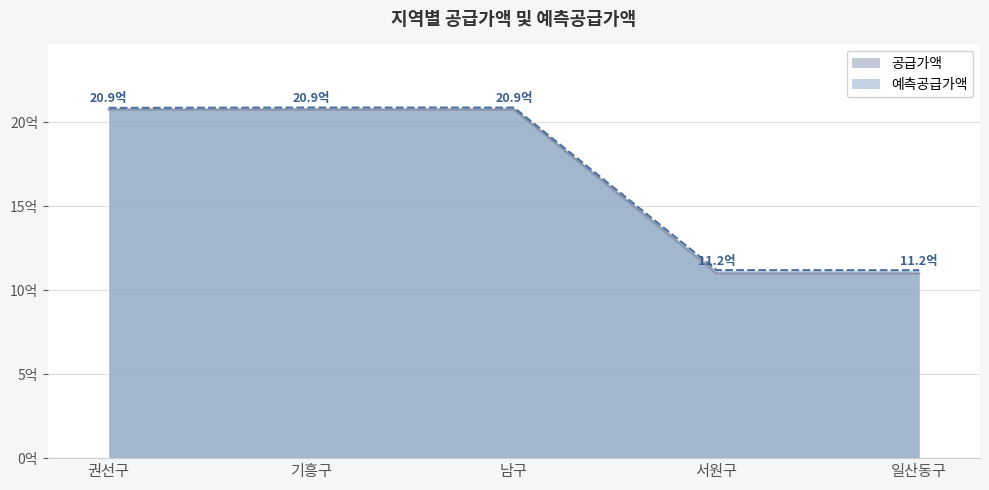

Rank the series at 서원구 from highest to lowest value.

예측공급가액, 공급가액